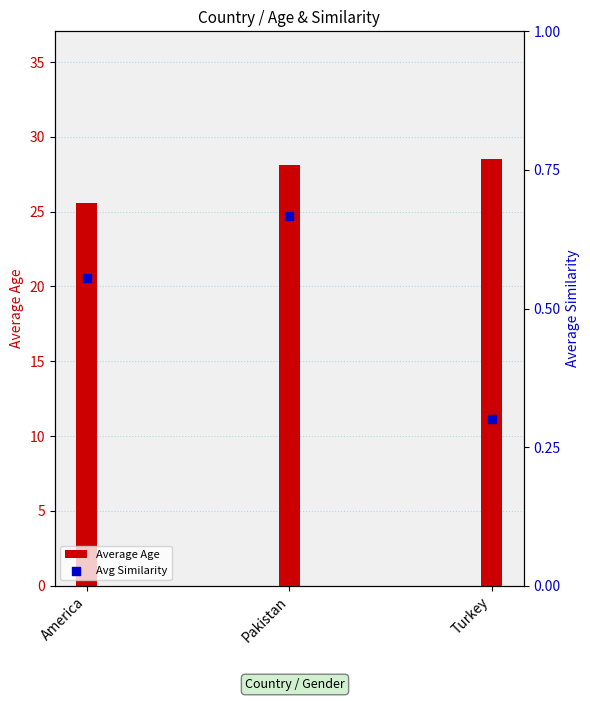

Which series contains the highest Y value?

Average Age